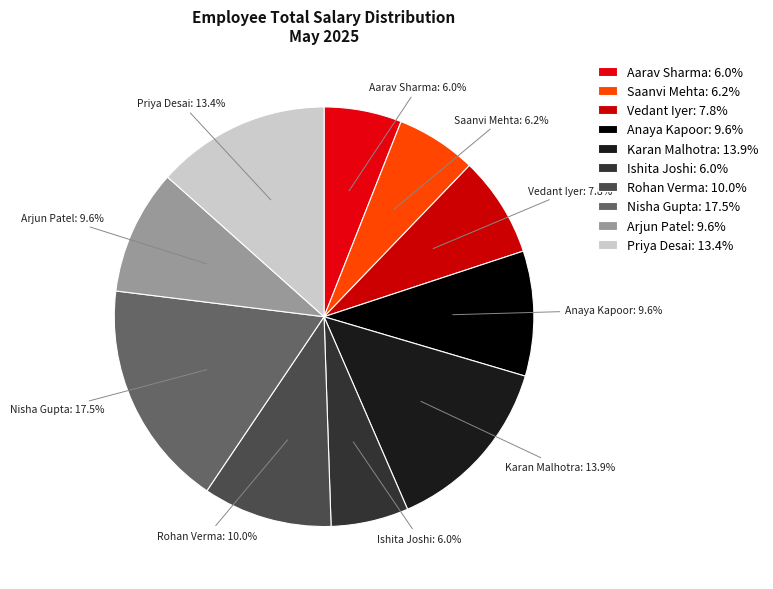

Do Aarav Sharma and Vedant Iyer together represent more than half of the pie?

No